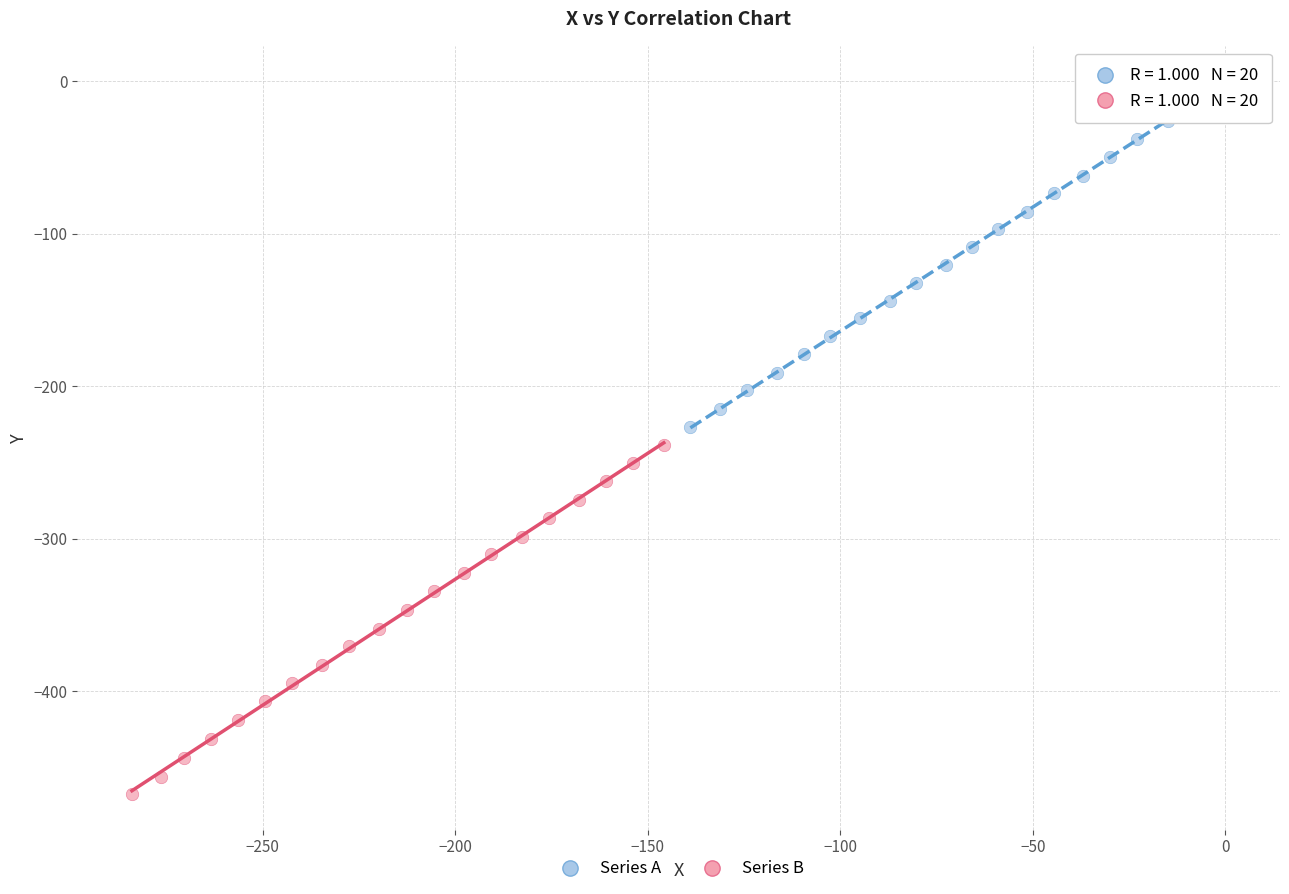

Which series reaches the maximum Y coordinate?

Series A